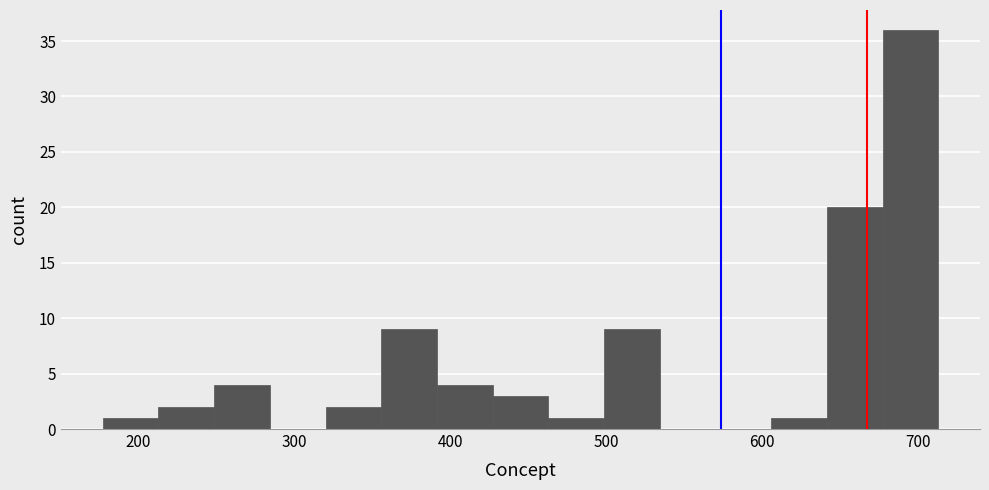

Read against the x-axis, roughly where is the centre of the tallest bar?

700